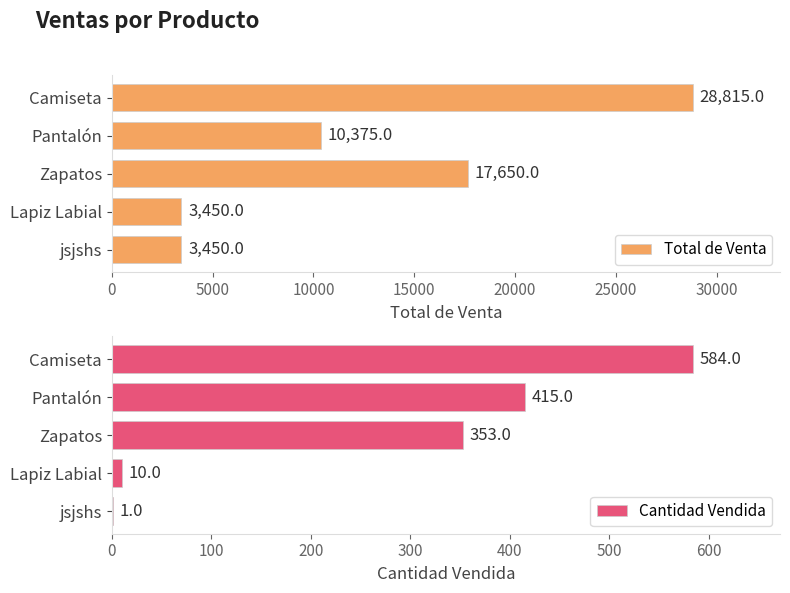

What is the approximate value of Cantidad Vendida at Camiseta?

584.0